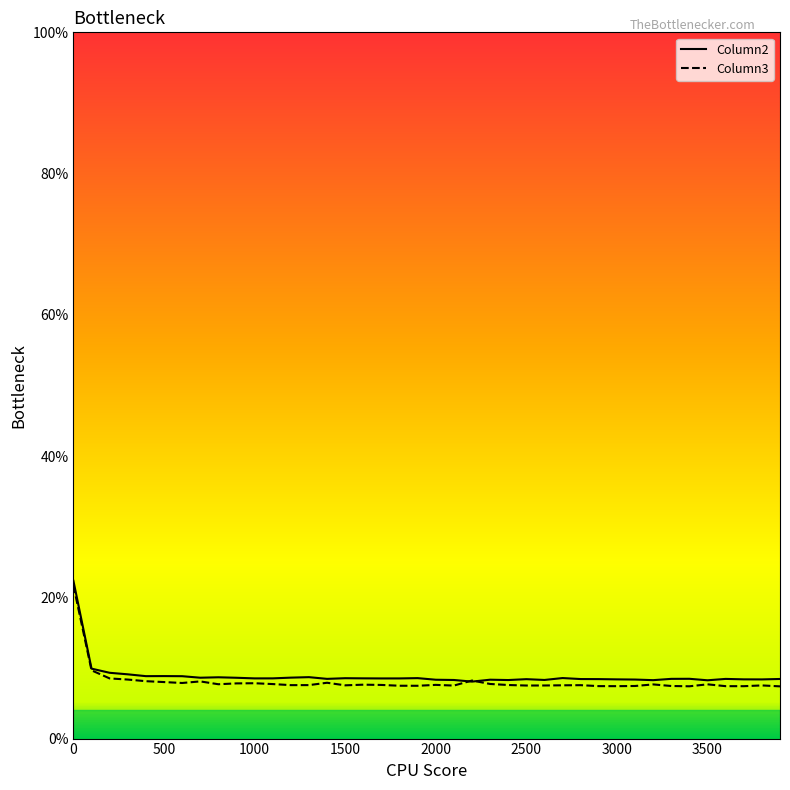

How many intersections are there between Column3 and Column2?

2